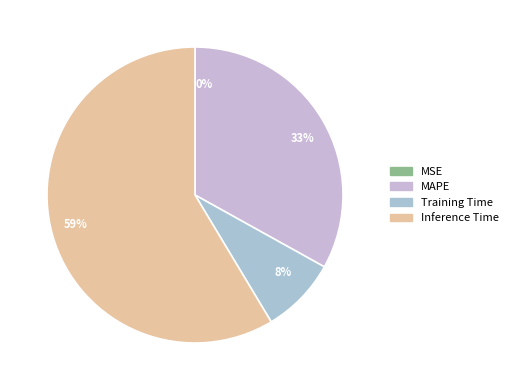

Count the number of slices in the pie.

4